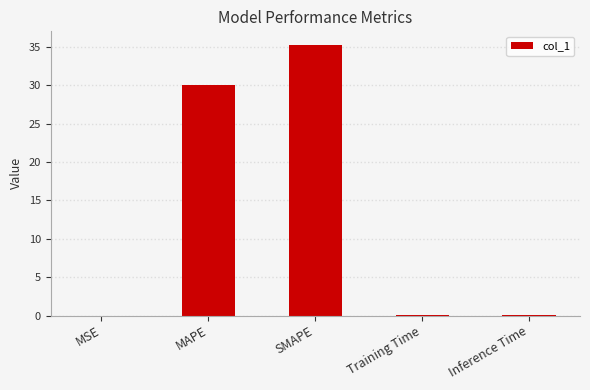

The chart shows a value of 62.8 at SMAPE. True or false?

False